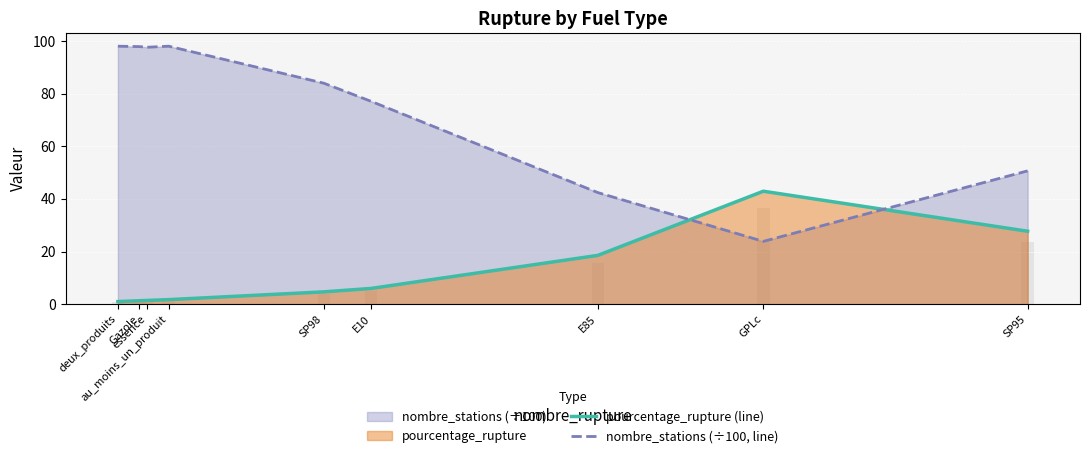

How many distinct data groups are displayed?

2